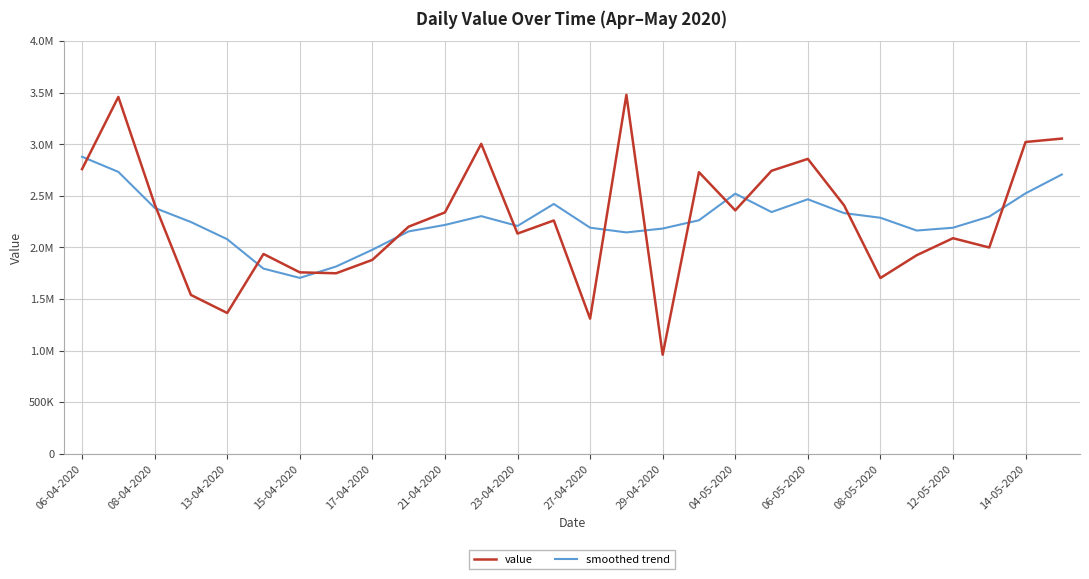

What are all the series names shown in the legend?

value, smoothed trend